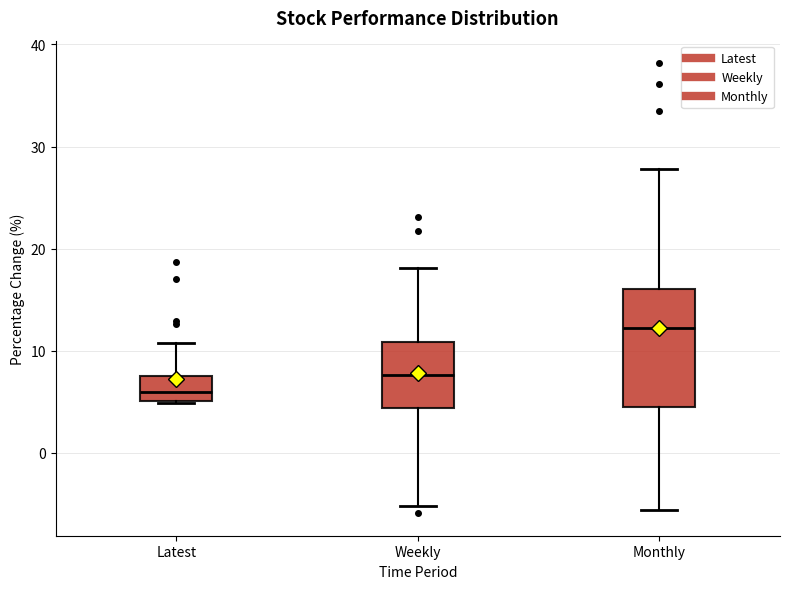

Where is the lower edge of the box for Weekly on the y-axis? The values are not printed on the chart, so give them approximately, as read against the axis.

4